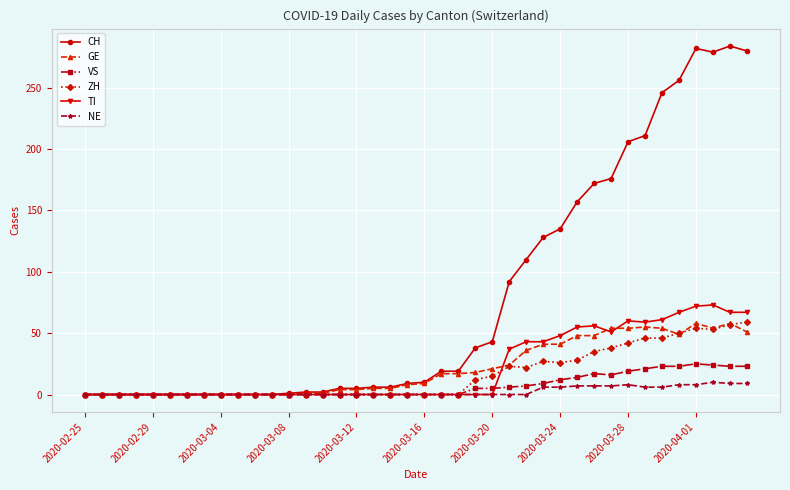

How many lines are shown in the chart?

6